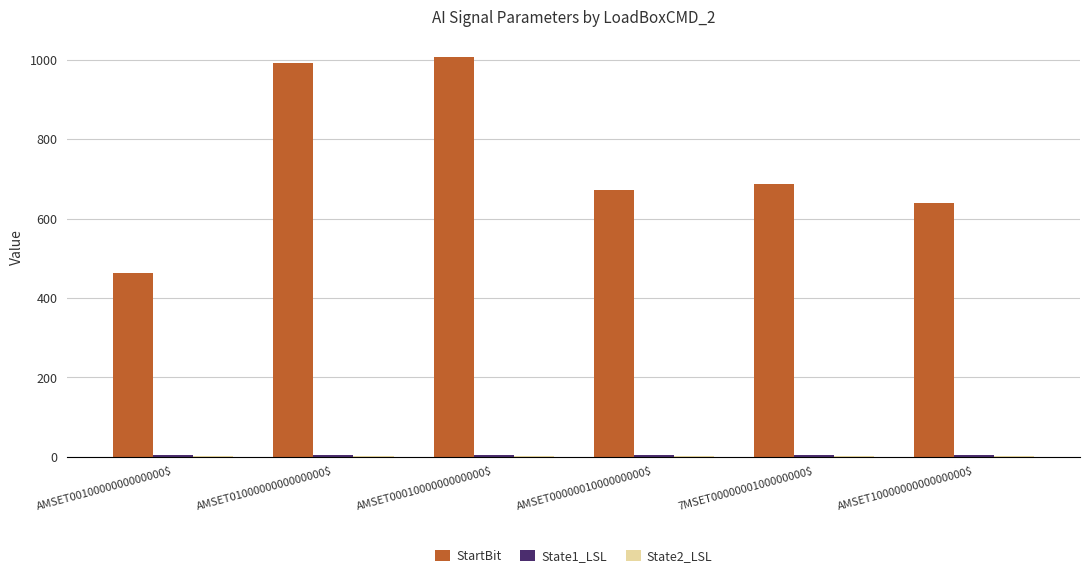

The value of StartBit at AMSET1000000000000000$ is 640.0. True or false?

True